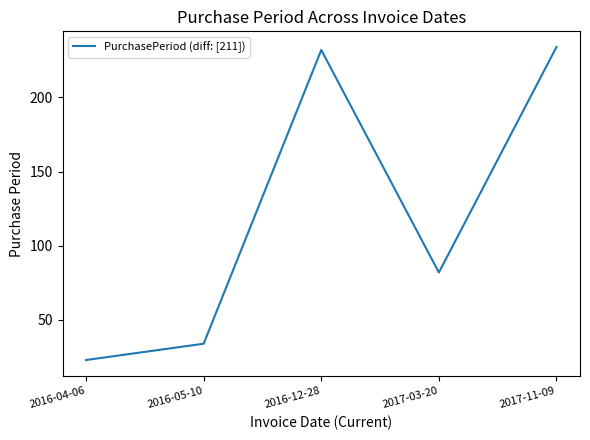

Where is the first local maximum?

2016-12-28